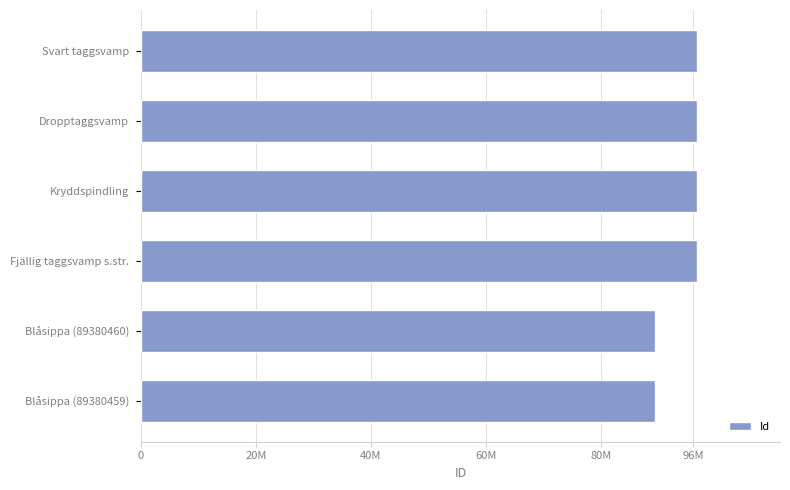

What is the maximum value shown in the chart?

96634874